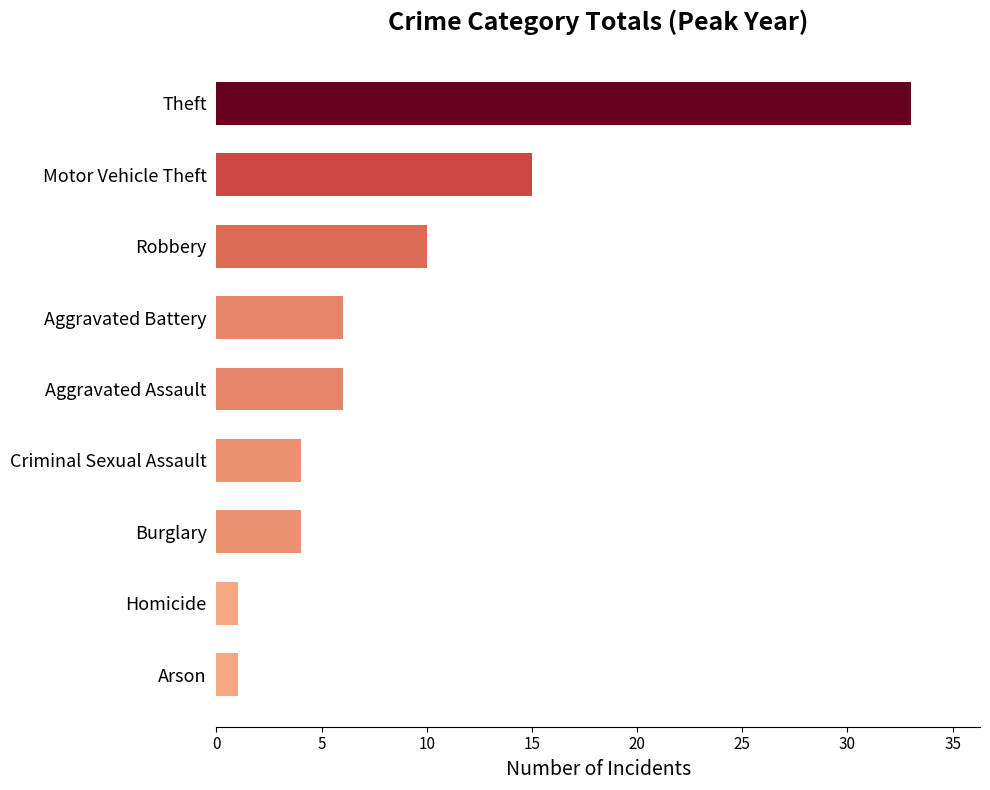

Which has a higher value, Robbery or Aggravated Assault?

Robbery